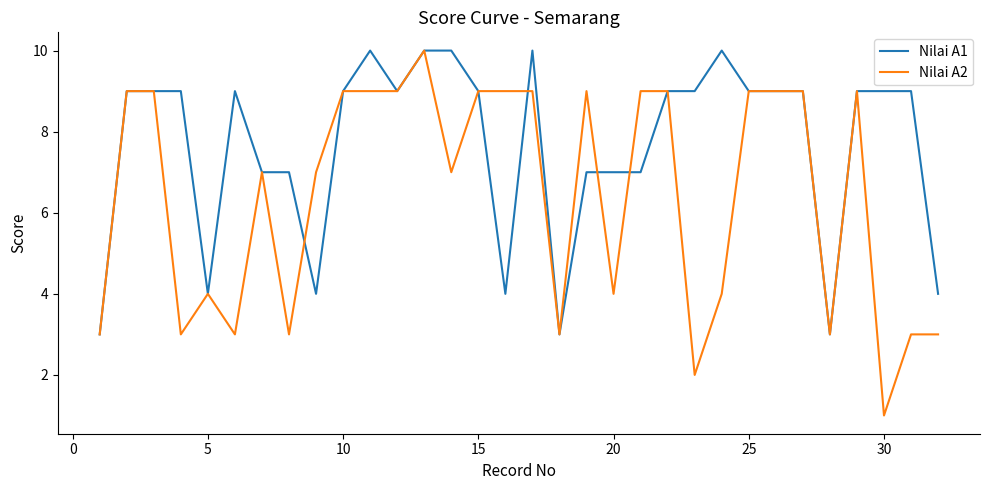

What is the greatest value displayed?

10